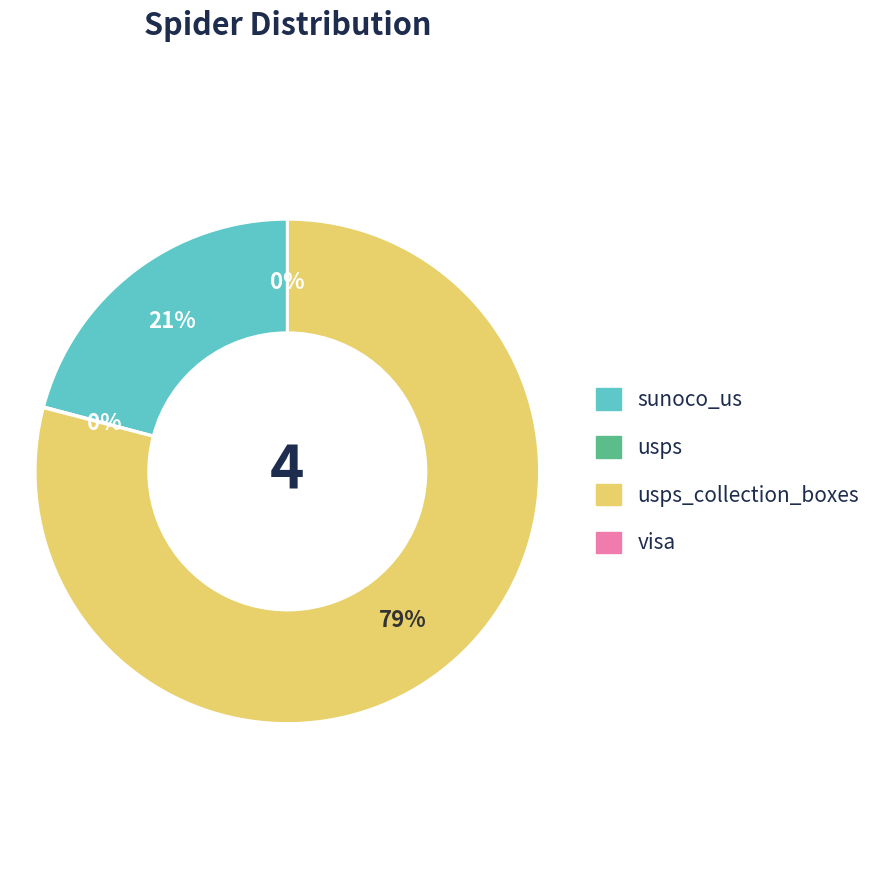

Which category accounts for the majority?

usps_collection_boxes